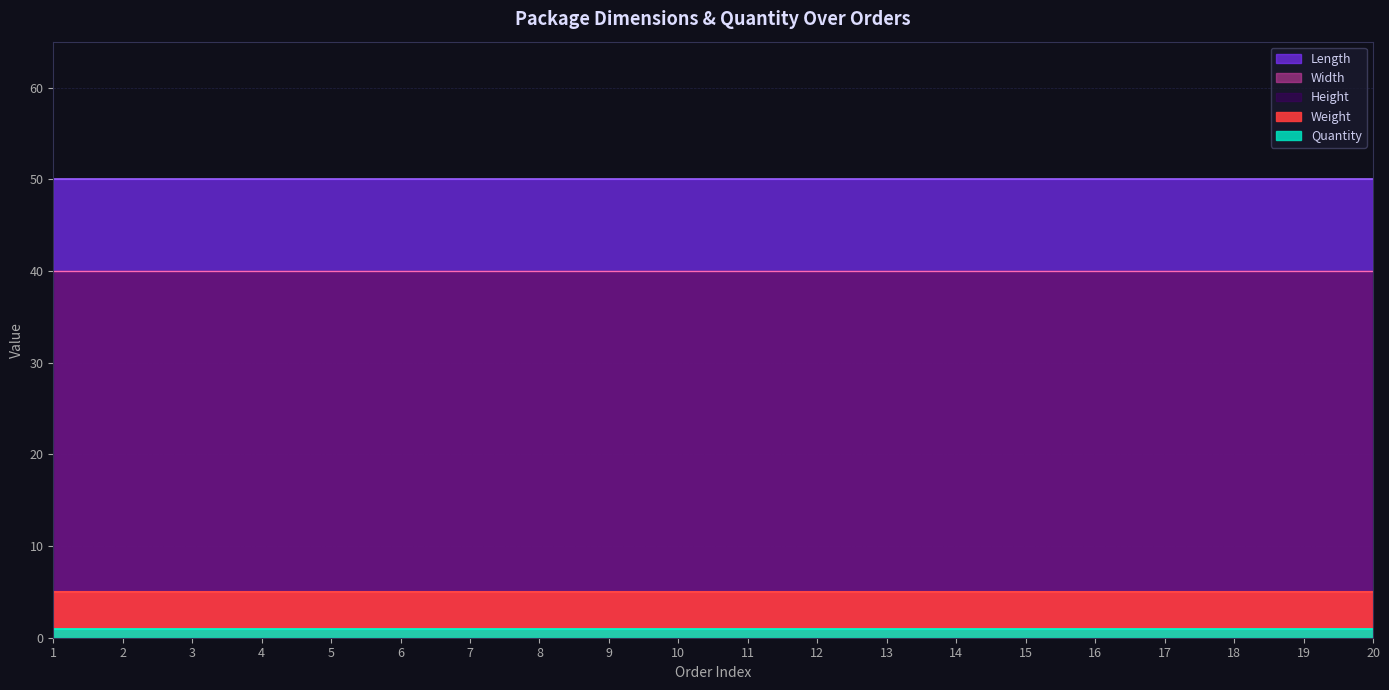

True or false: Width has a value of 40 at 13.

True